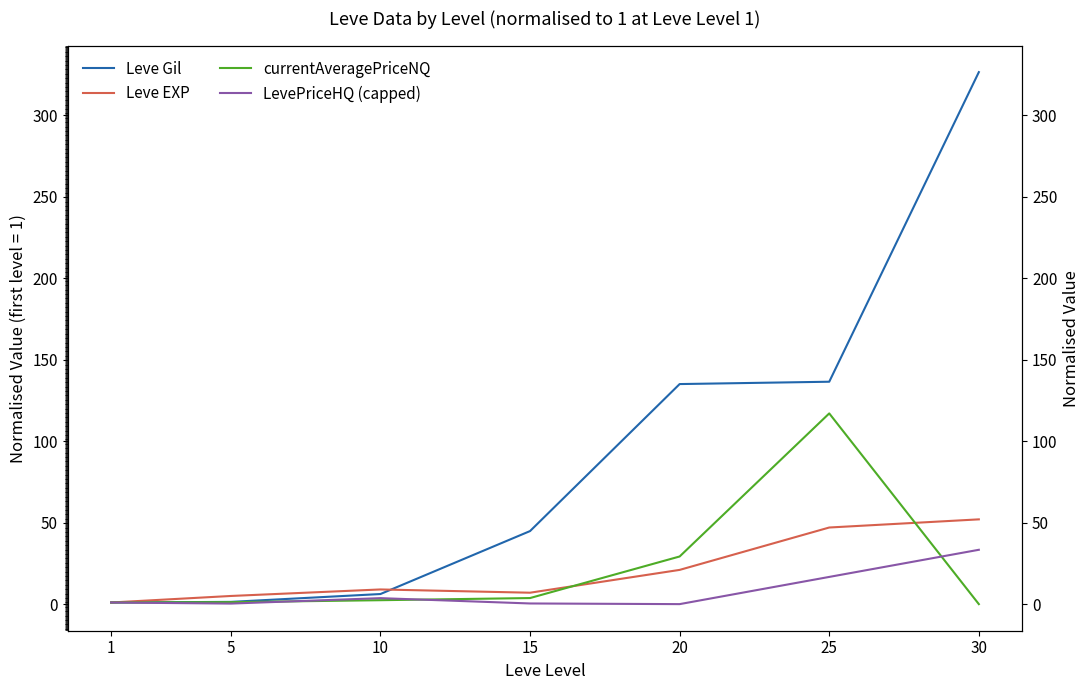

How many data points in Leve EXP are less than 9?

3